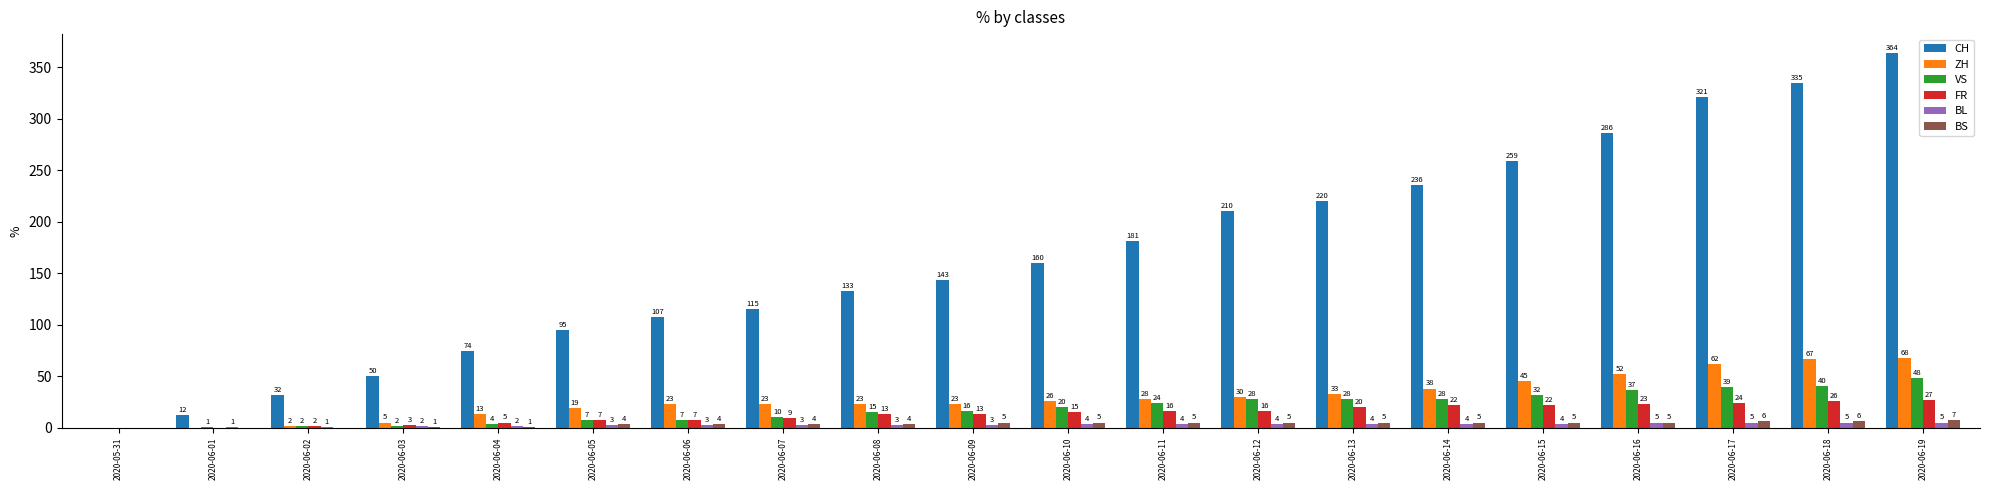

Which series has the largest range (max minus min)?

CH